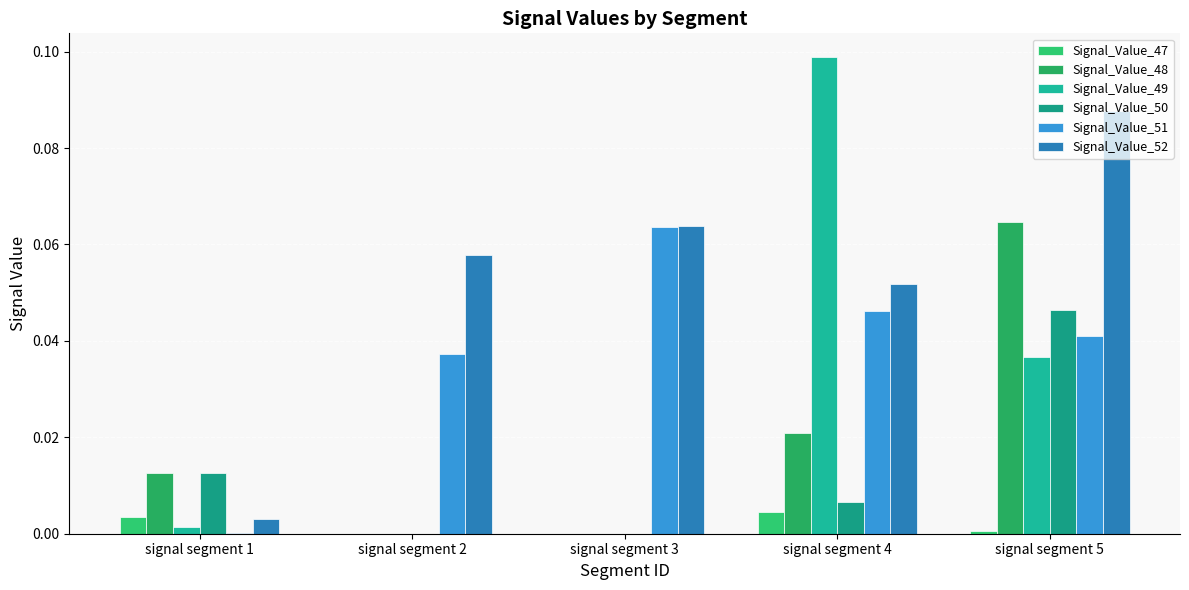

Are the bars grouped side by side (vs. stacked)?

Yes